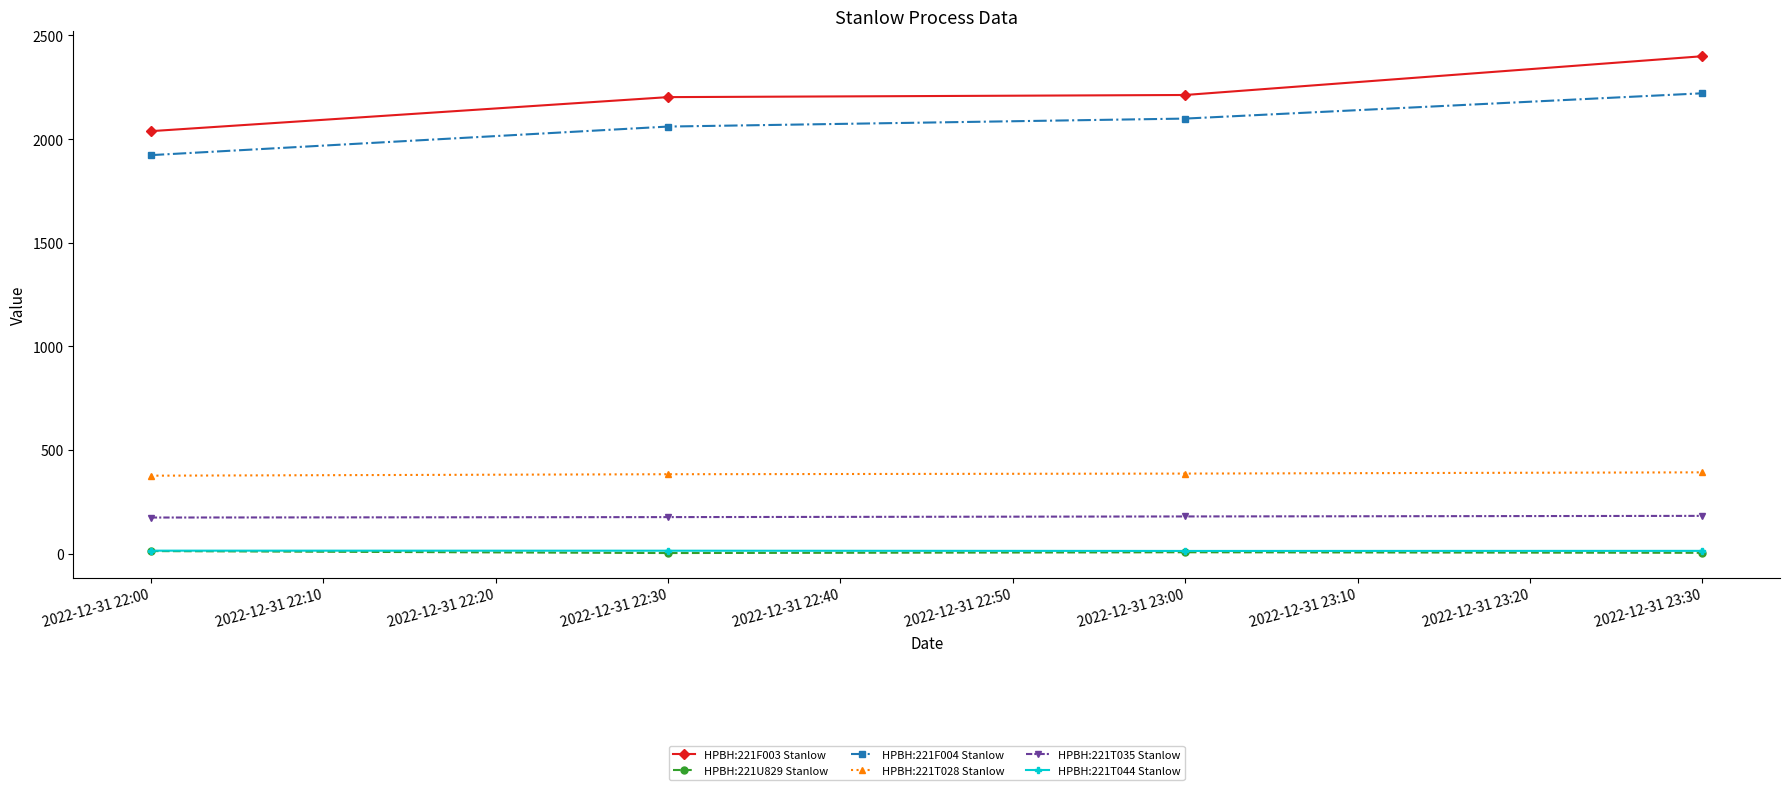

How many lines are shown in the chart?

6